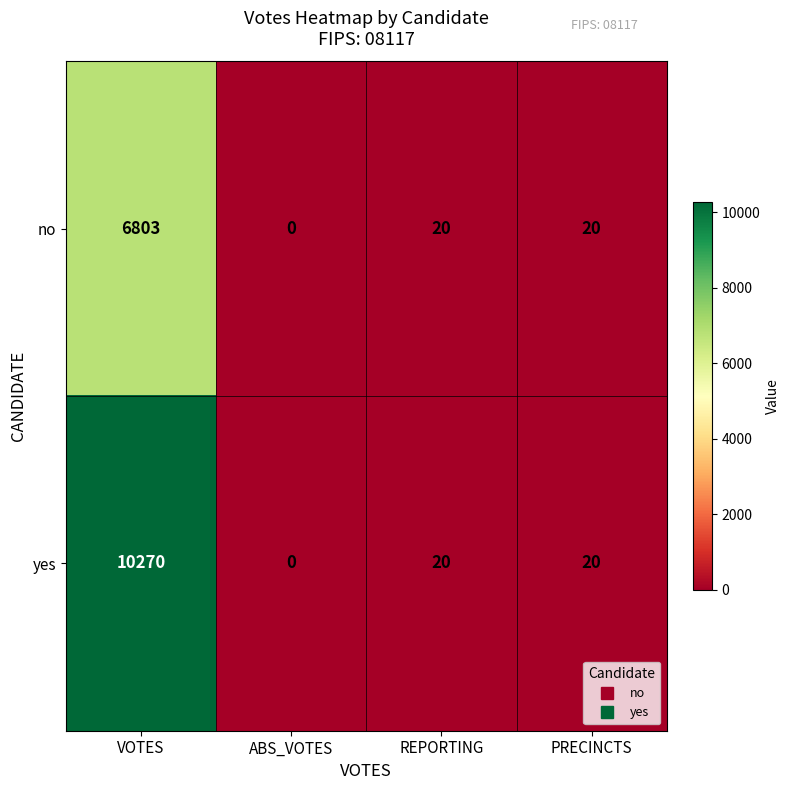

What is the average value of the no series?

1711